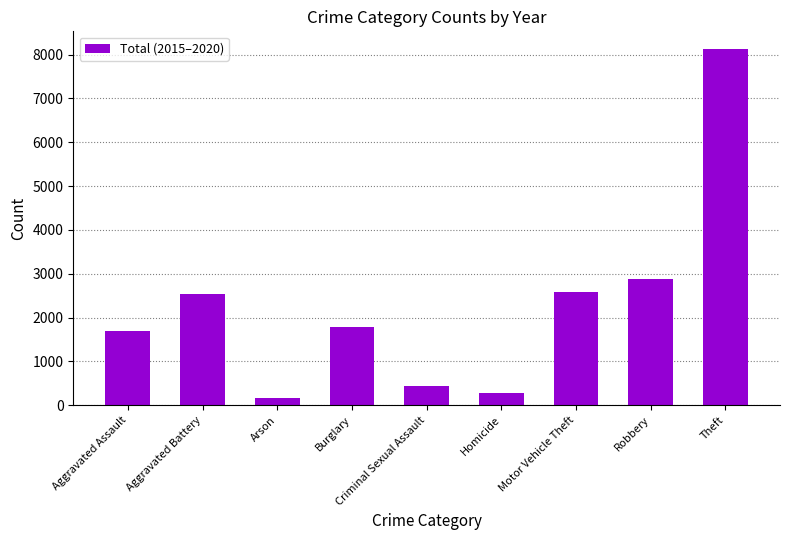

What is the difference between the second highest and minimum values?

2723